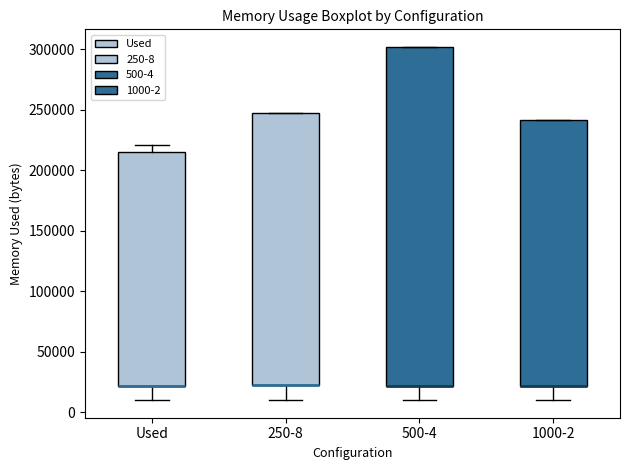

Where is the lower edge of the box for 1000-2 on the y-axis? The values are not printed on the chart, so give them approximately, as read against the axis.

20000